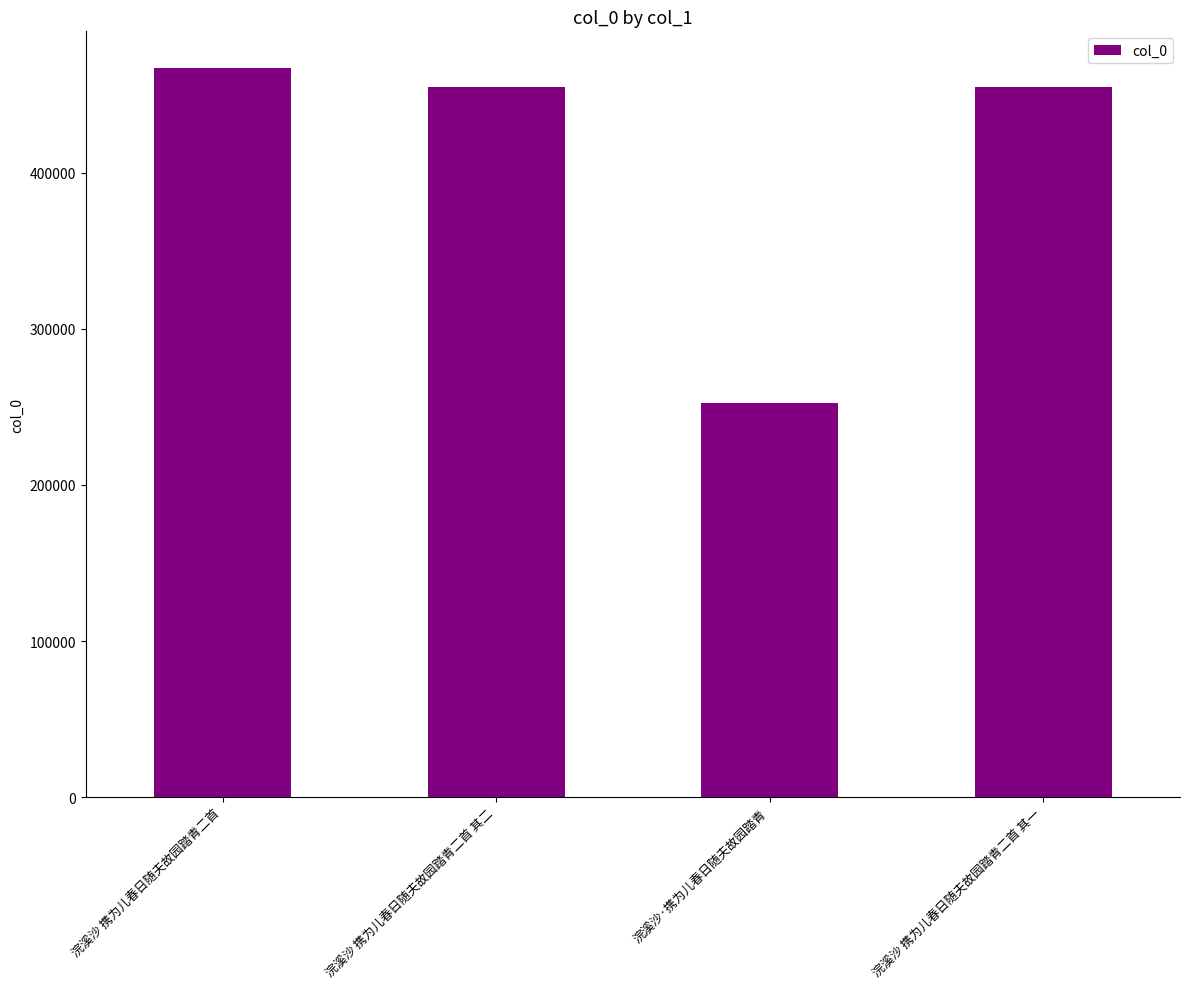

What is the approximate value at 浣溪沙·携为儿春日随夫故园踏青, to the nearest 50?

252300